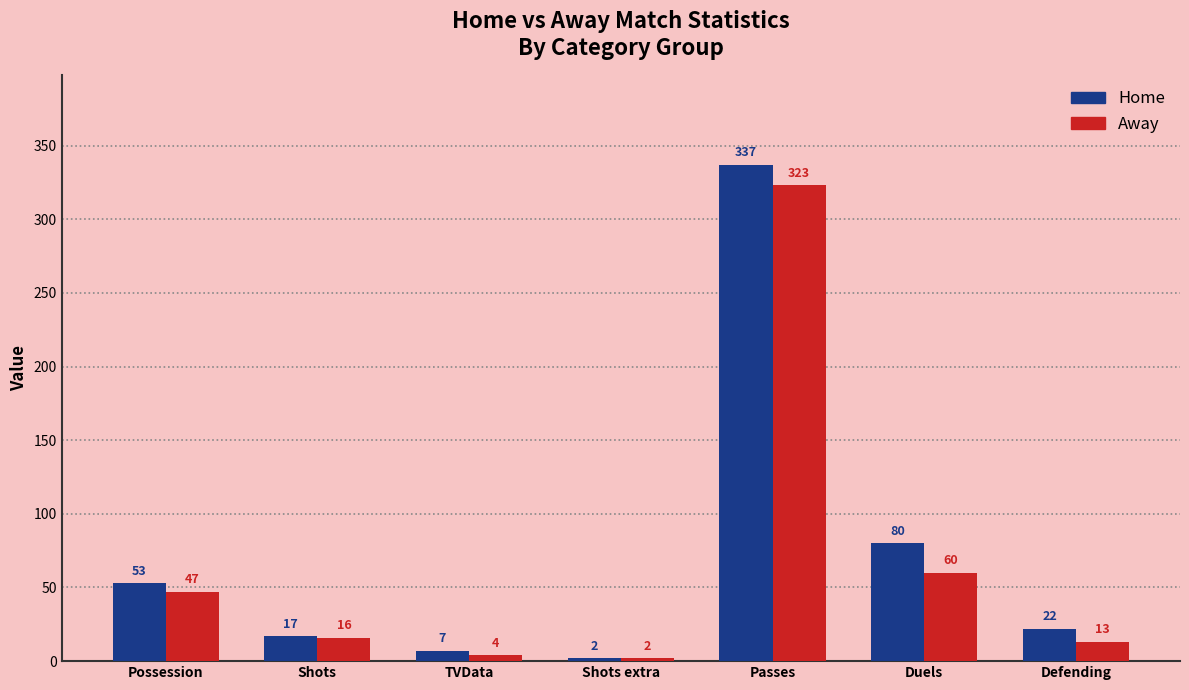

What is the maximum value shown in the chart?

337